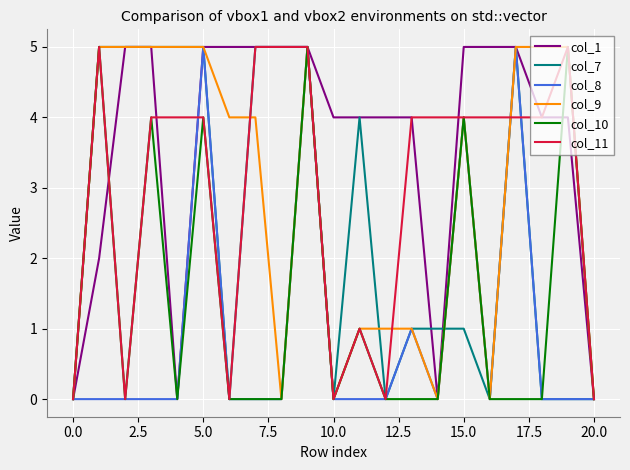

Which series has the largest total across all categories?

col_1